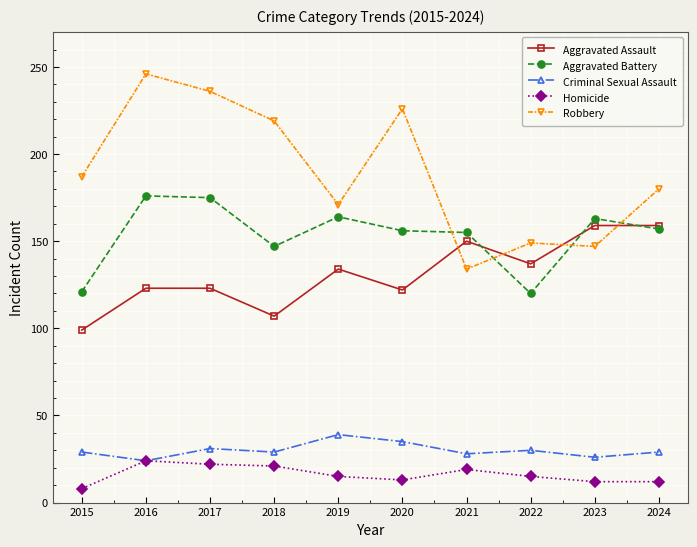

Is it true that Aggravated Assault equals 48 at 2018?

False